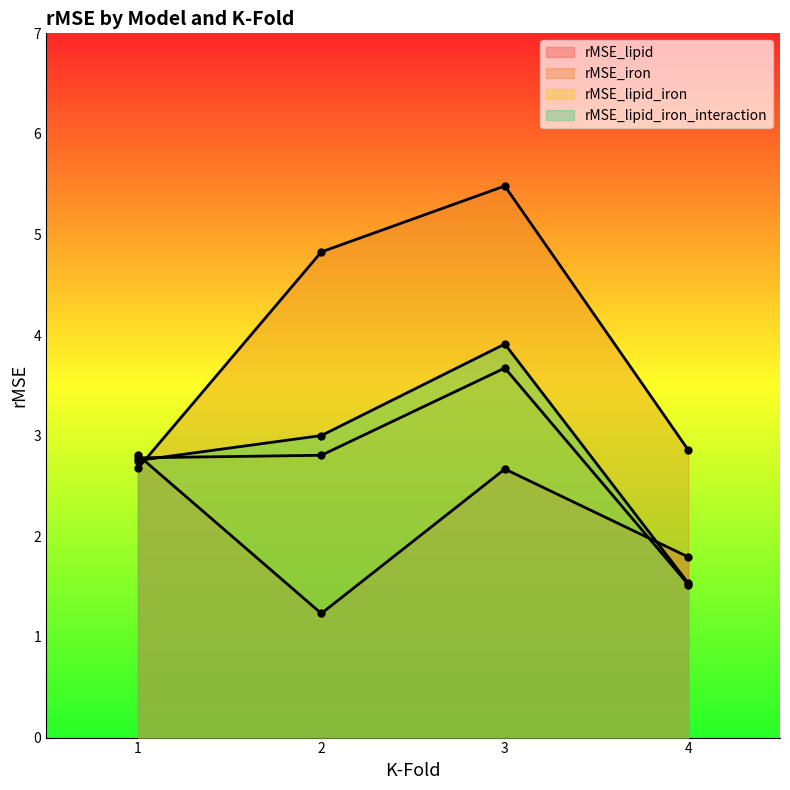

Which series has the widest spread of values?

rMSE_iron